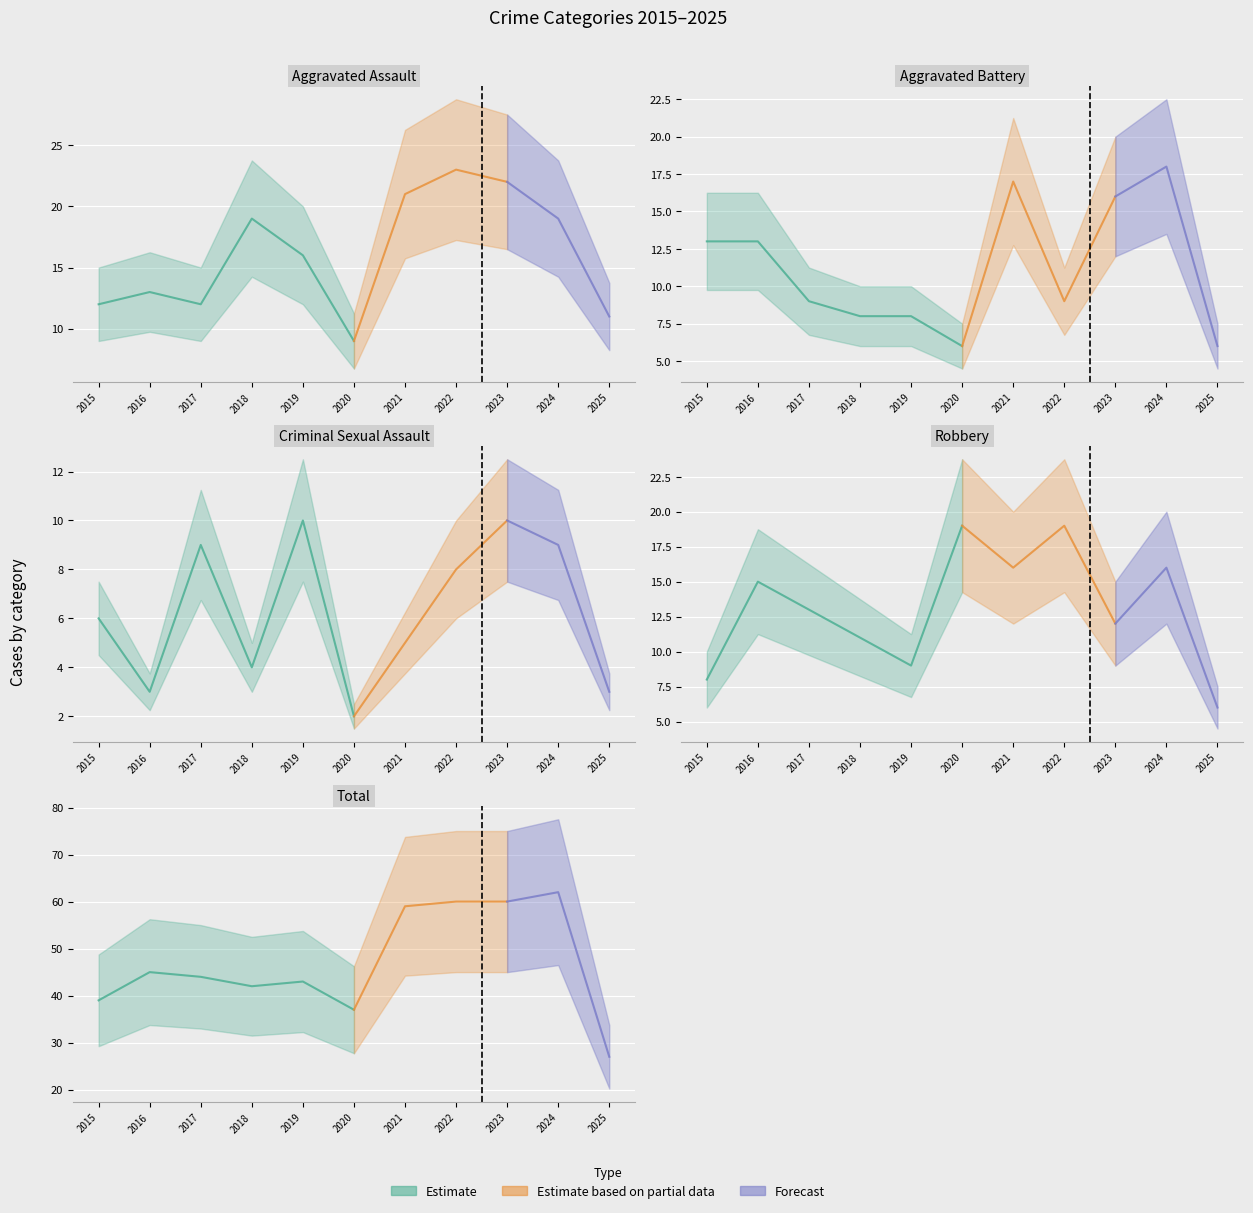

How many data points in Robbery are above 13?

5